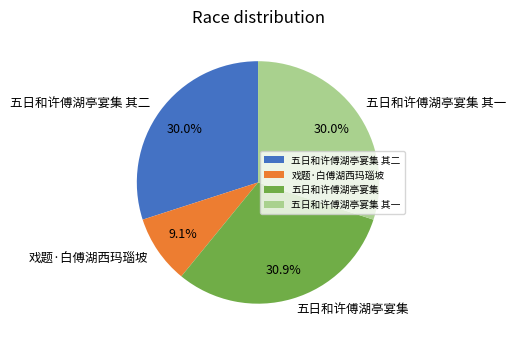

To the nearest percent, what is the difference between the 戏题·白傅湖西玛瑙坡 and 五日和许傅湖亭宴集 slice percentages?

22%